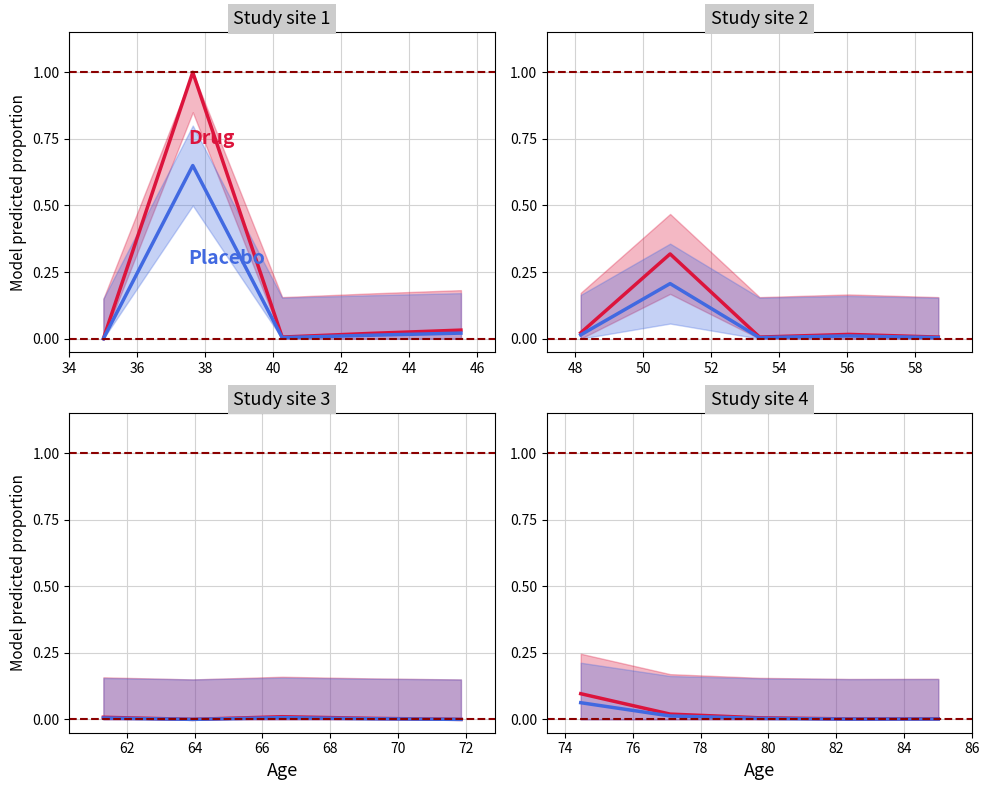

In Drug, how many points are lower than both neighbors (excluding endpoints)?

1